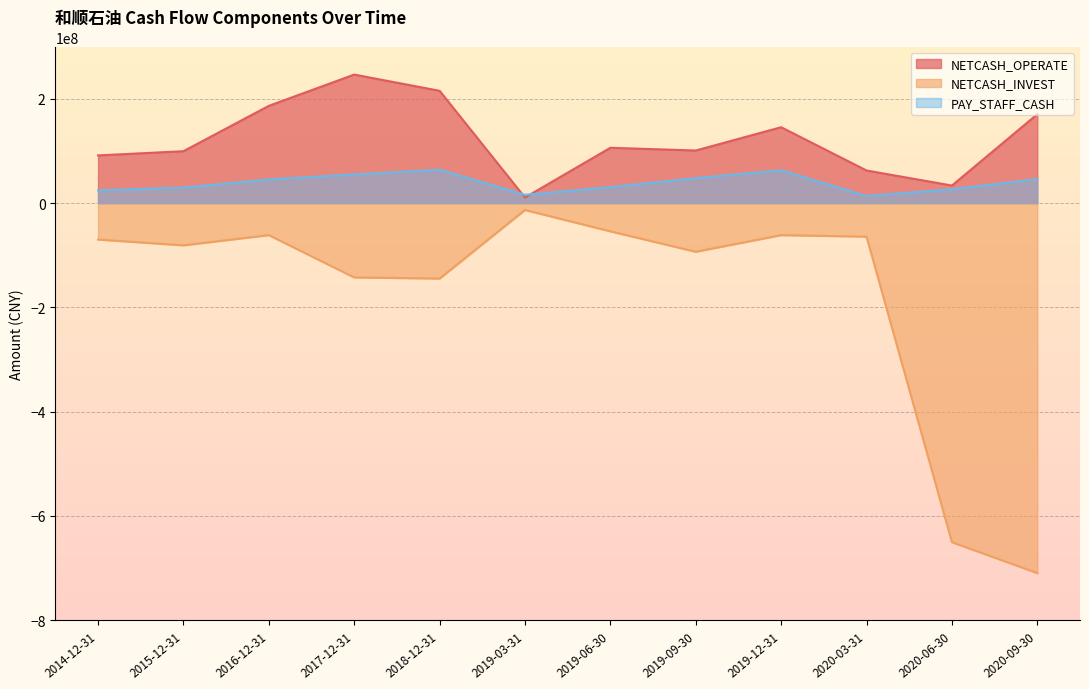

What is the value of the PAY_STAFF_CASH point at the 4th from the left?

55121701.5